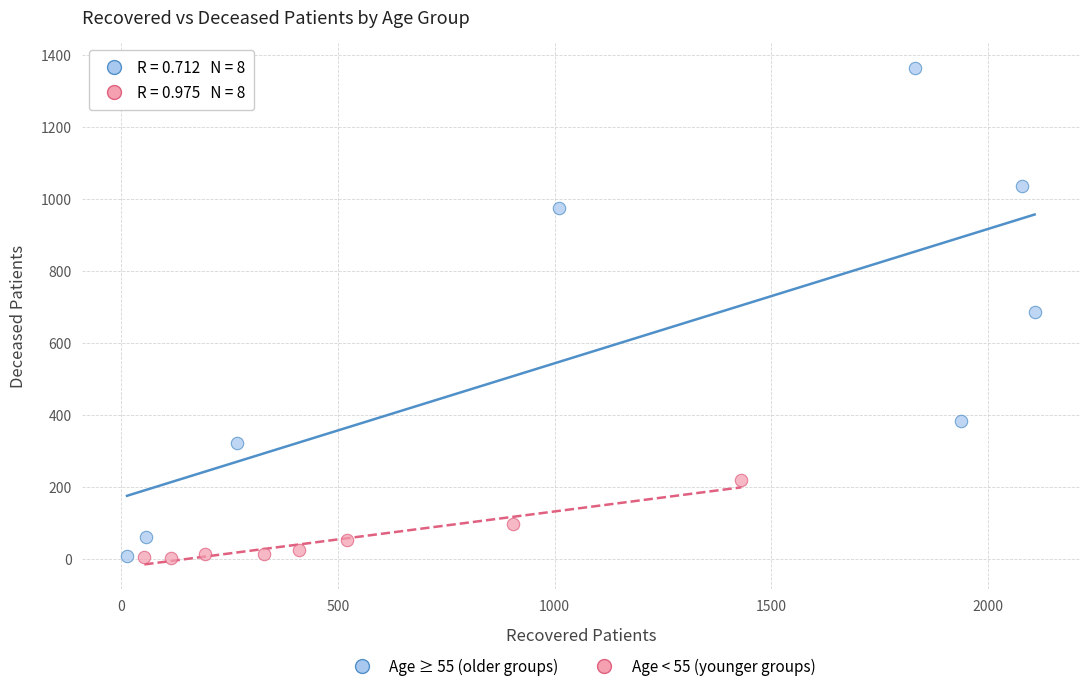

What are all the series names shown in the legend?

Age ≥ 55 (older groups), Age < 55 (younger groups)